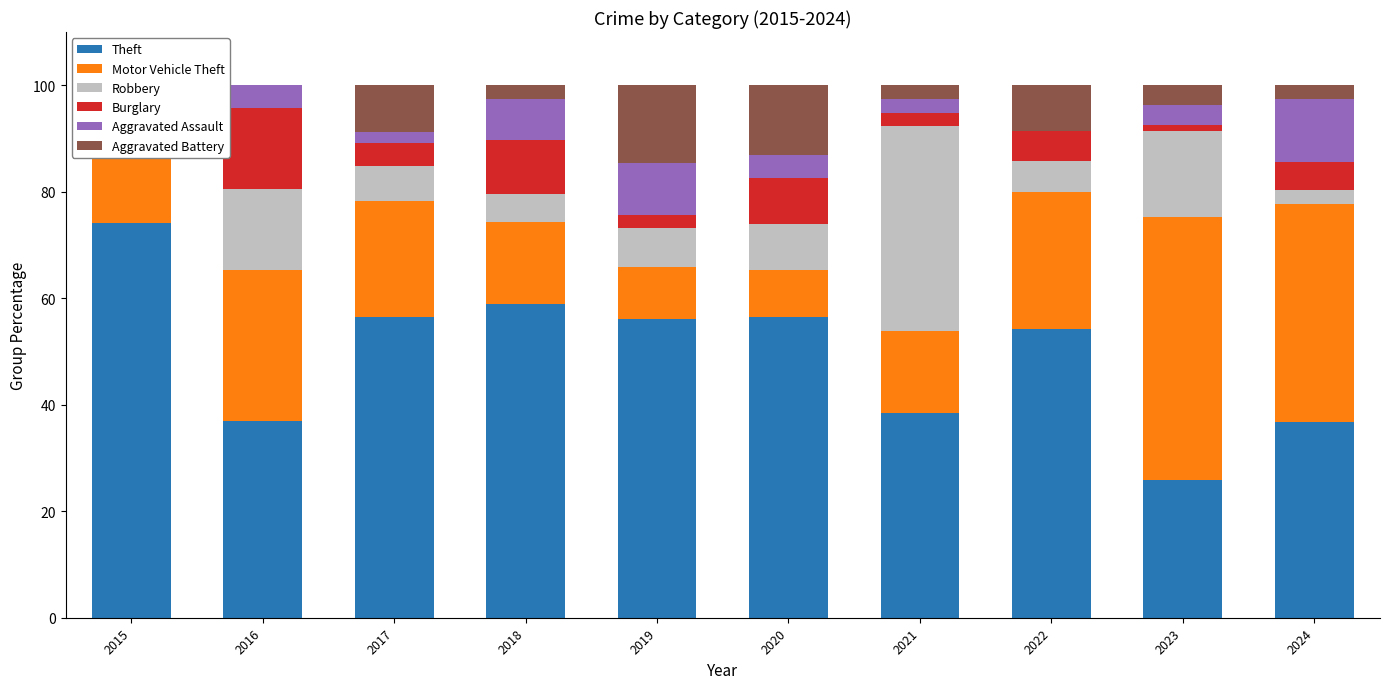

Which series has the widest spread of values?

Theft